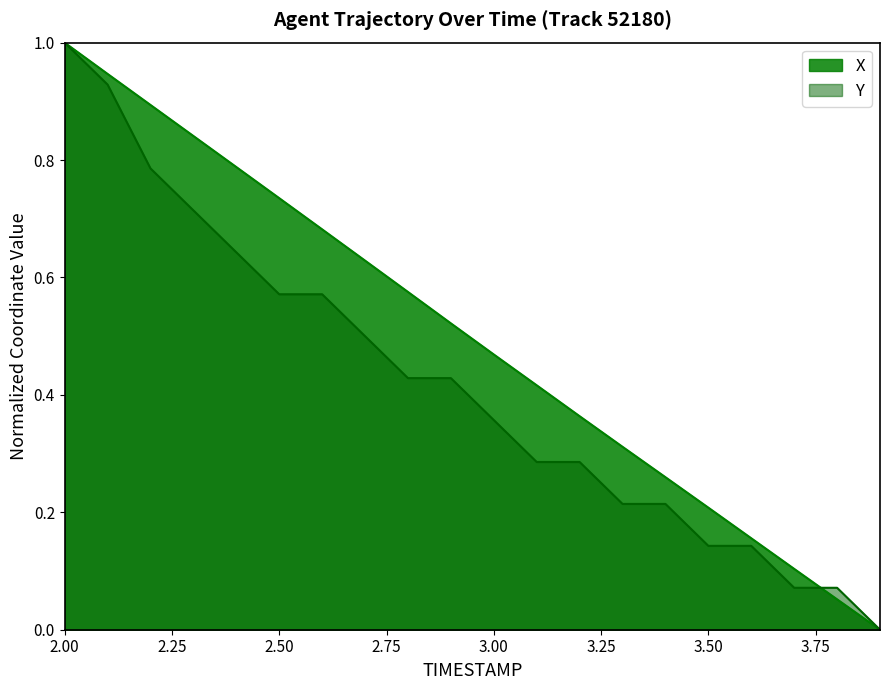

True or false: X has a value of 0.3 at 2.4.

False